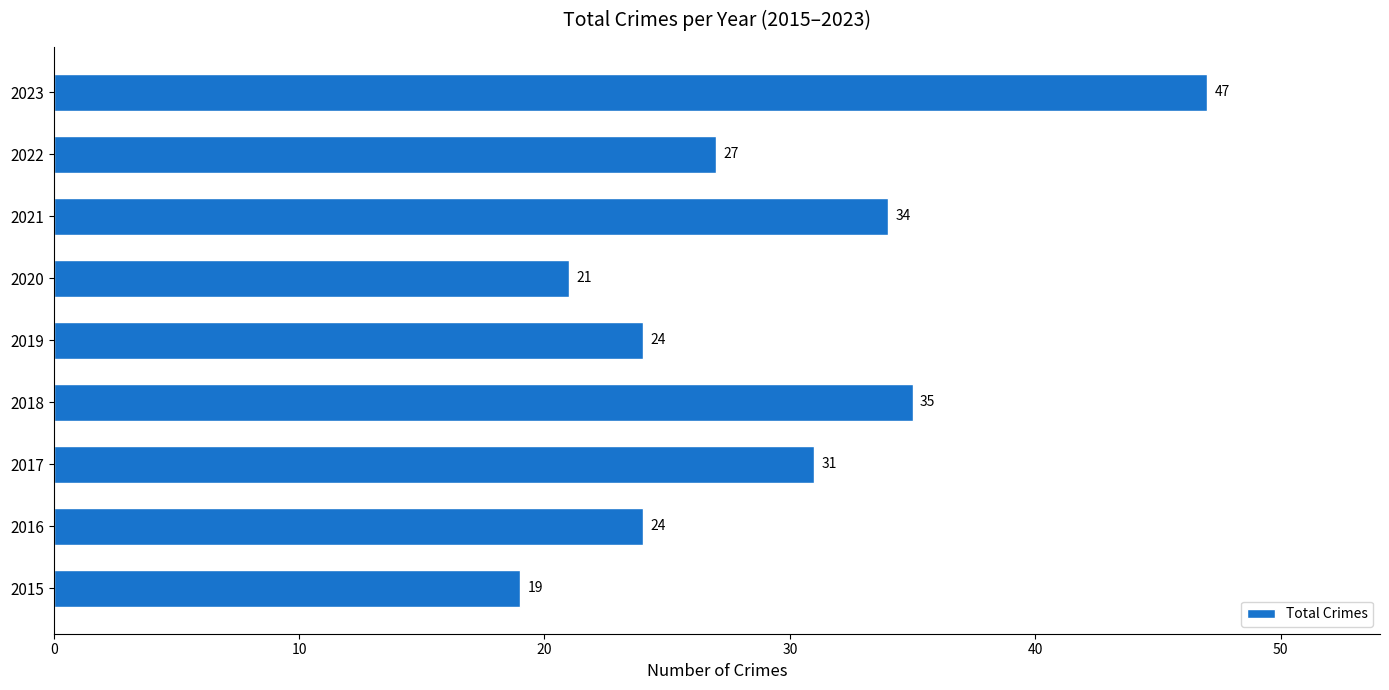

Read the value at 2022.

27